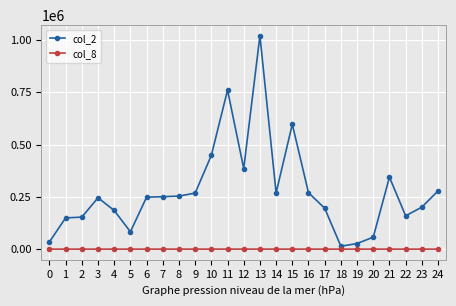

The value of col_2 at 7 is 350177. True or false?

False